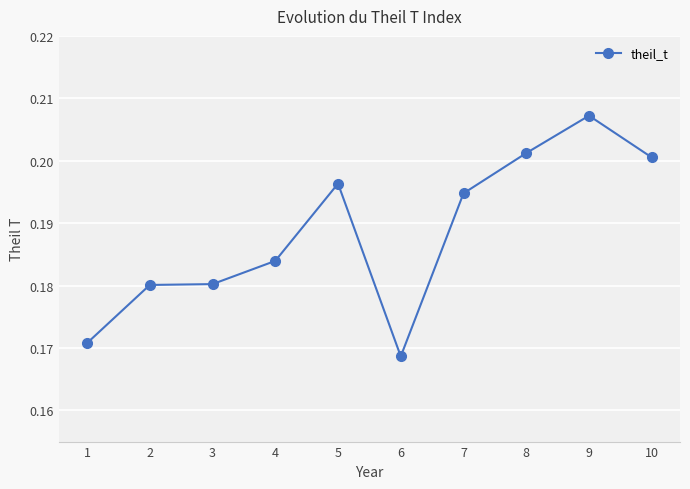

At which label is the value closest to 0?

6